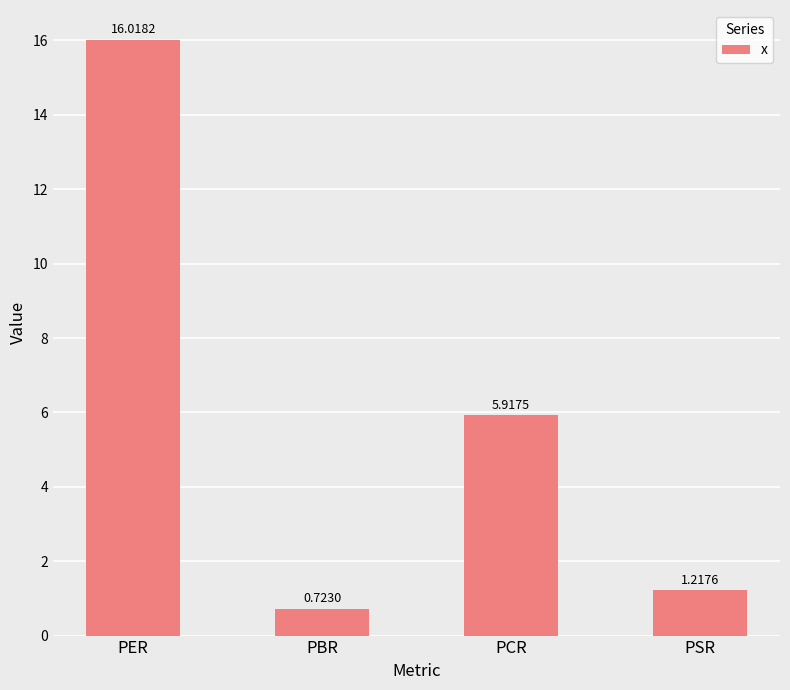

The chart shows a value of 7.1 at PER. True or false?

False